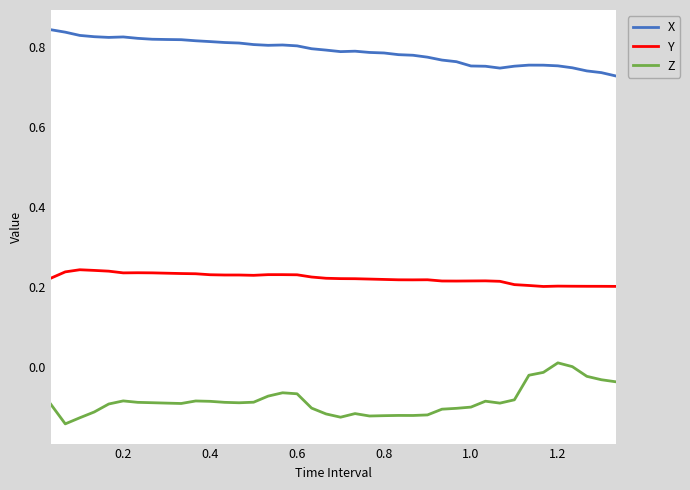

Which series has the largest total across all categories?

X